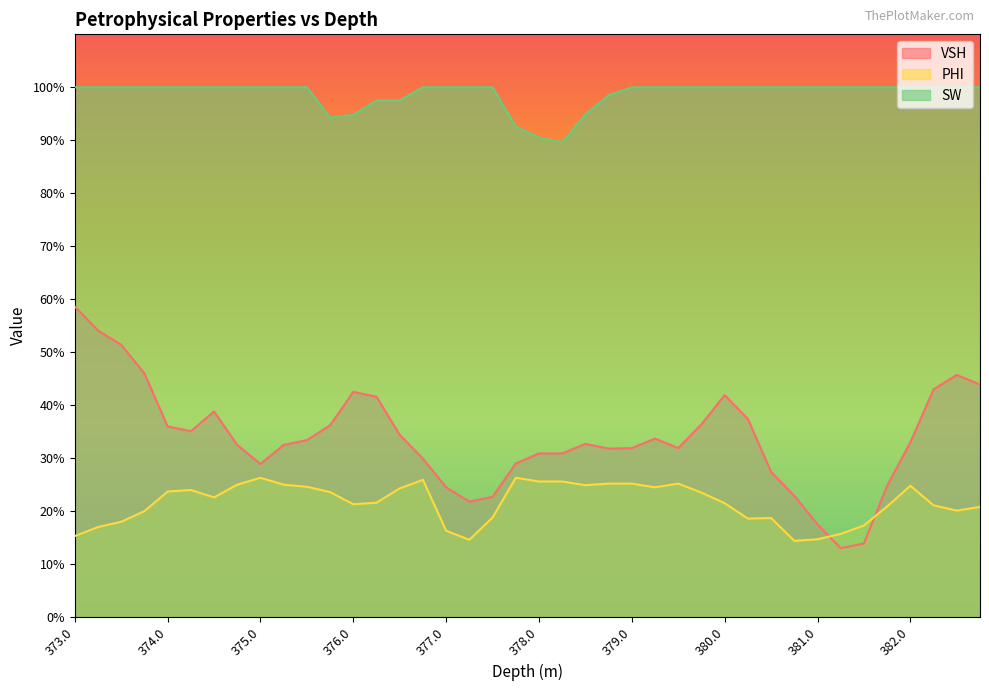

True or false: PHI and SW intersect in this chart.

False